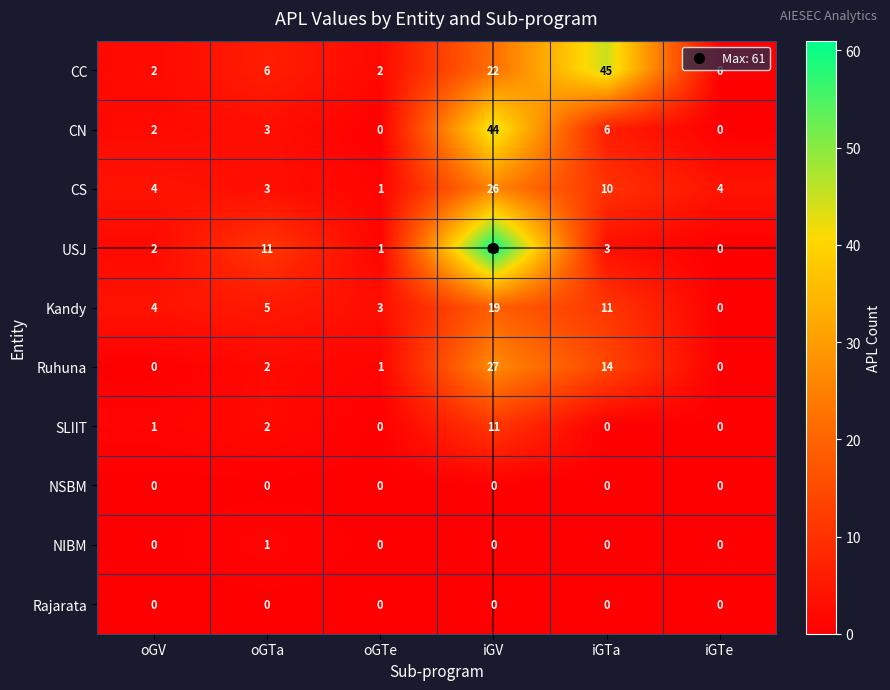

What is the average value of the Ruhuna series?

7